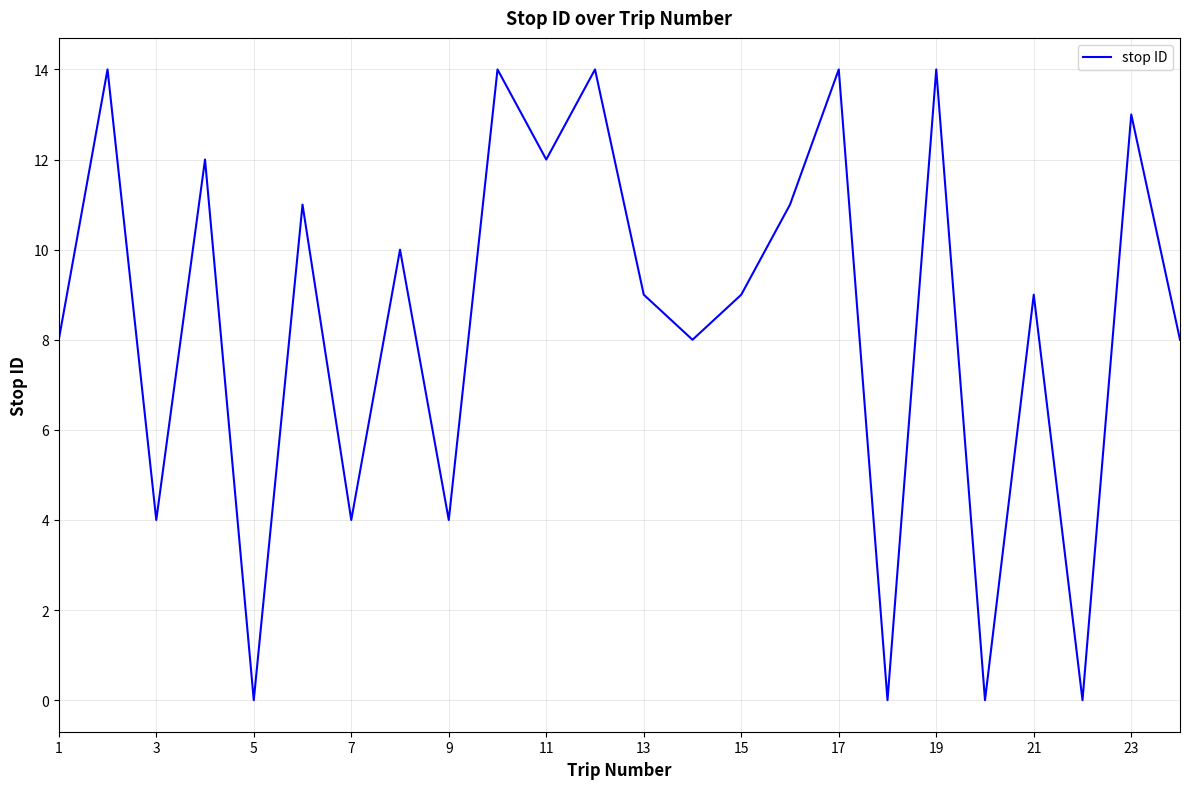

What is the sum of all values?

202